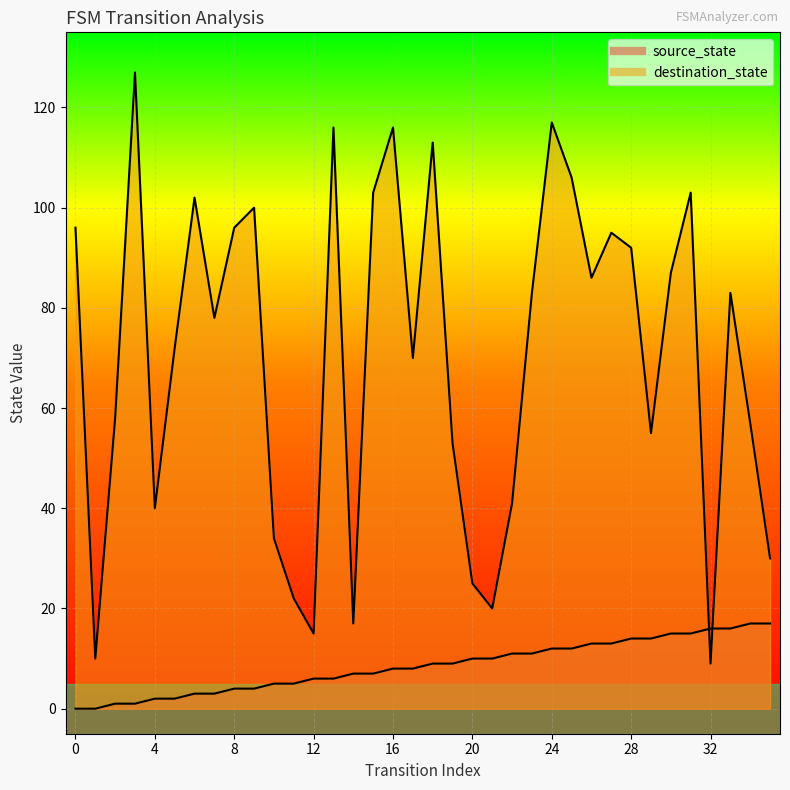

What is the lowest value of the destination_state series?

9